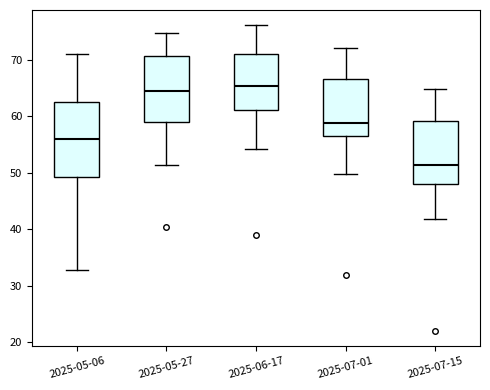

Reading left to right, transcribe this box plot: for each box, give where its median line is, the range the box spans, and where its two whiskers end, as read against the y-axis. The values are not printed on the chart, so give them approximately, as read against the axis.

2025-05-06: median 56, box 49 to 63, whiskers 33 to 71
2025-05-27: median 65, box 59 to 71, whiskers 51 to 75
2025-06-17: median 65, box 61 to 71, whiskers 54 to 76
2025-07-01: median 59, box 56 to 67, whiskers 50 to 72
2025-07-15: median 51, box 48 to 59, whiskers 42 to 65